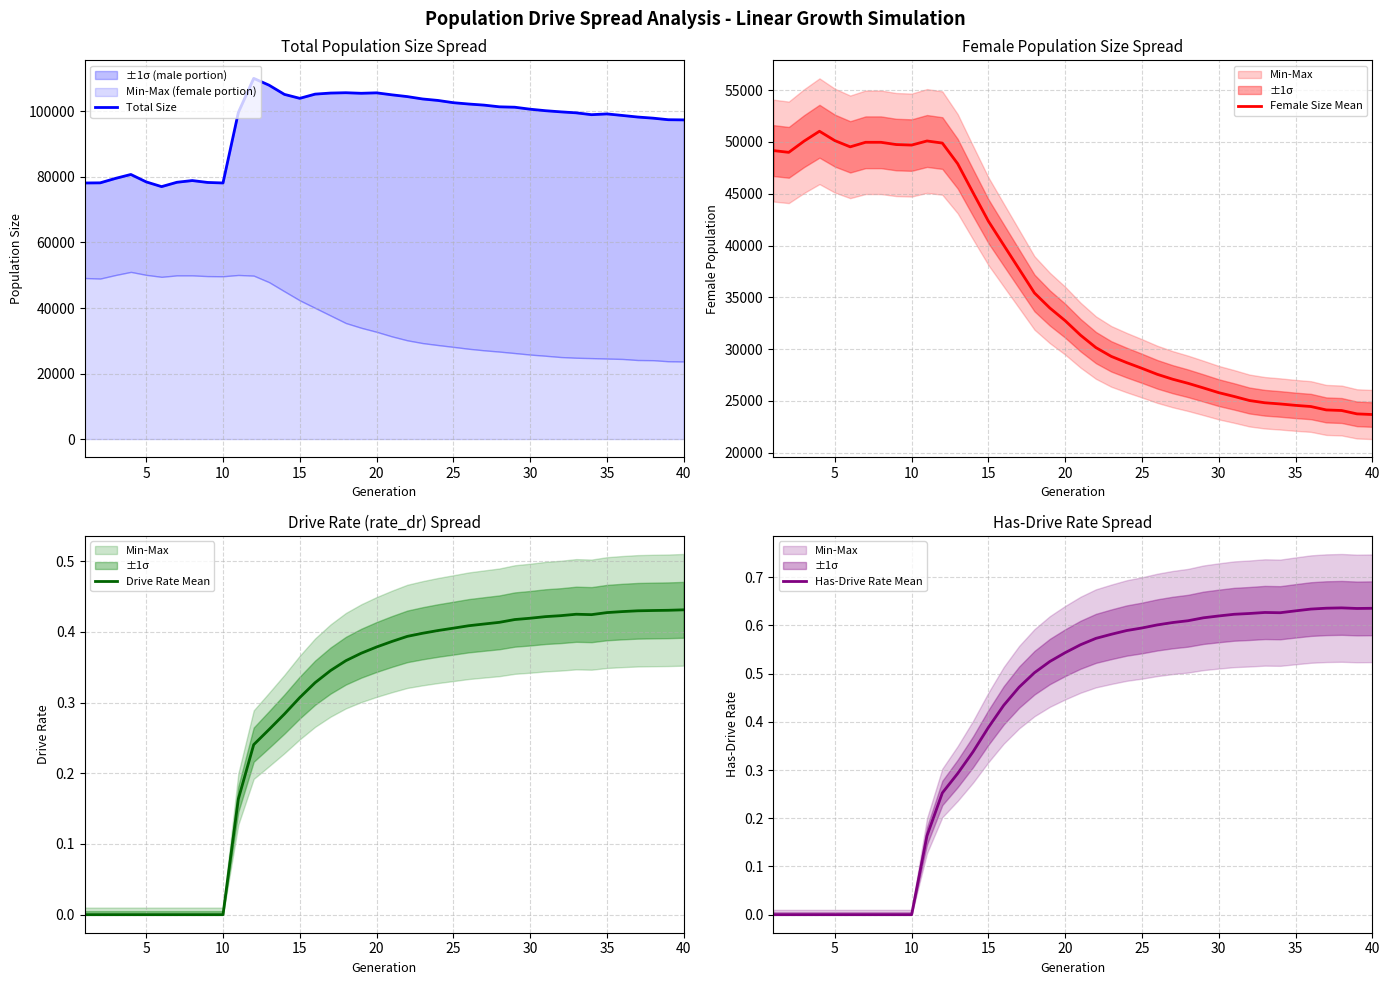

True or false: Female Size Mean has more than 1 interior local peaks.

True